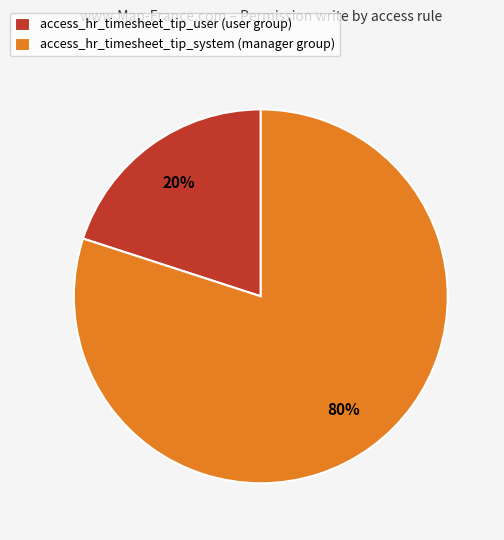

Is it true that access_hr_timesheet_tip_system (manager group) is 80% of the pie?

True